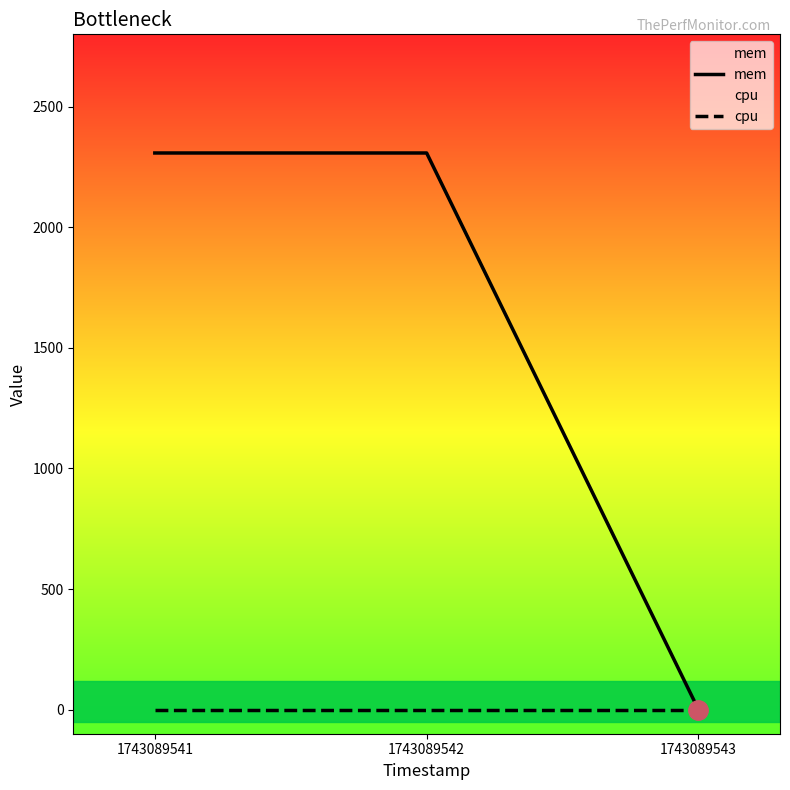

Reading left to right, extract all data points from this chart.

mem: 1743089541=2308	1743089542=2308	1743089543=0
cpu: 1743089541=0	1743089542=0	1743089543=0